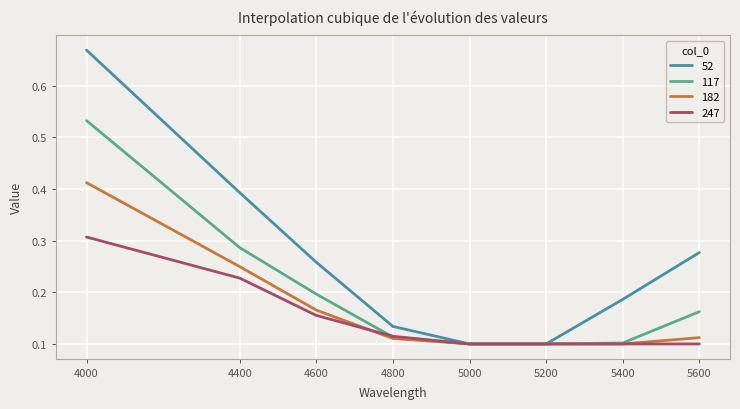

Which series has the largest range (max minus min)?

52